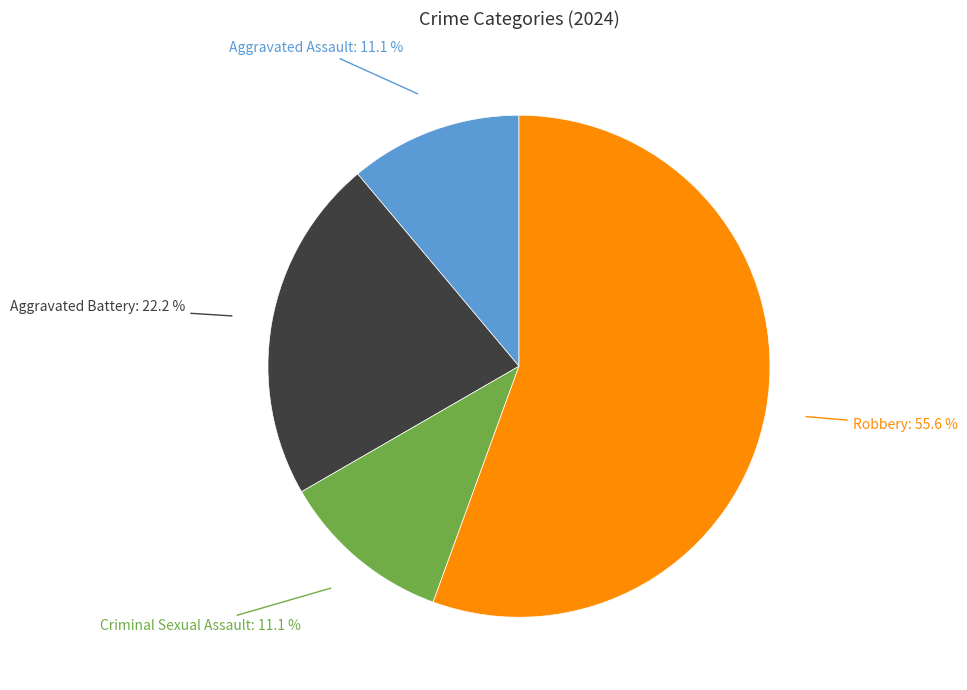

Does any single category account for the majority?

Yes